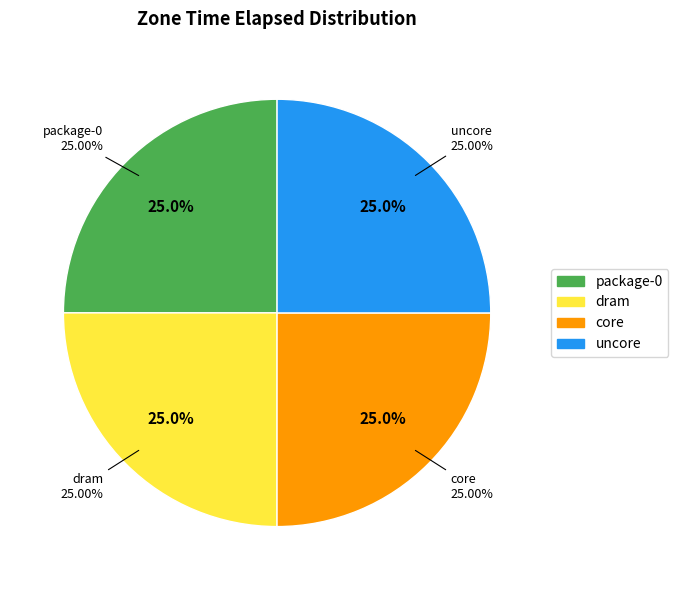

To the nearest percent, what percentage of the pie is core?

25%